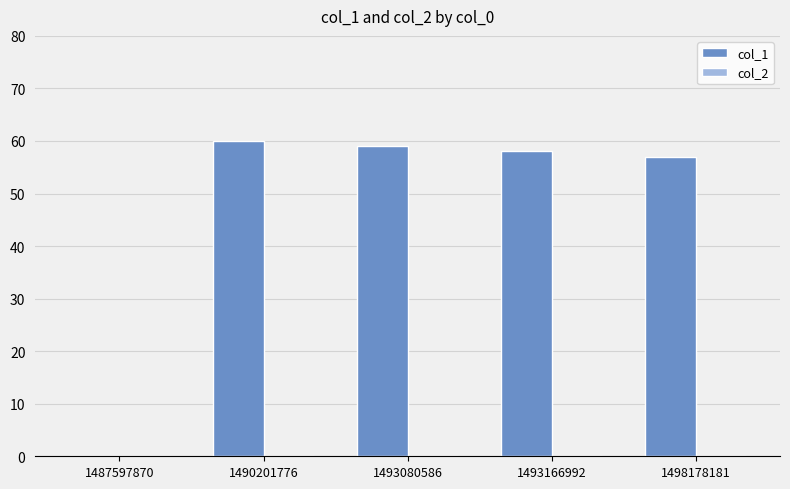

Approximately how many times larger is the value at 1498178181 compared to 1493080586?

1.0